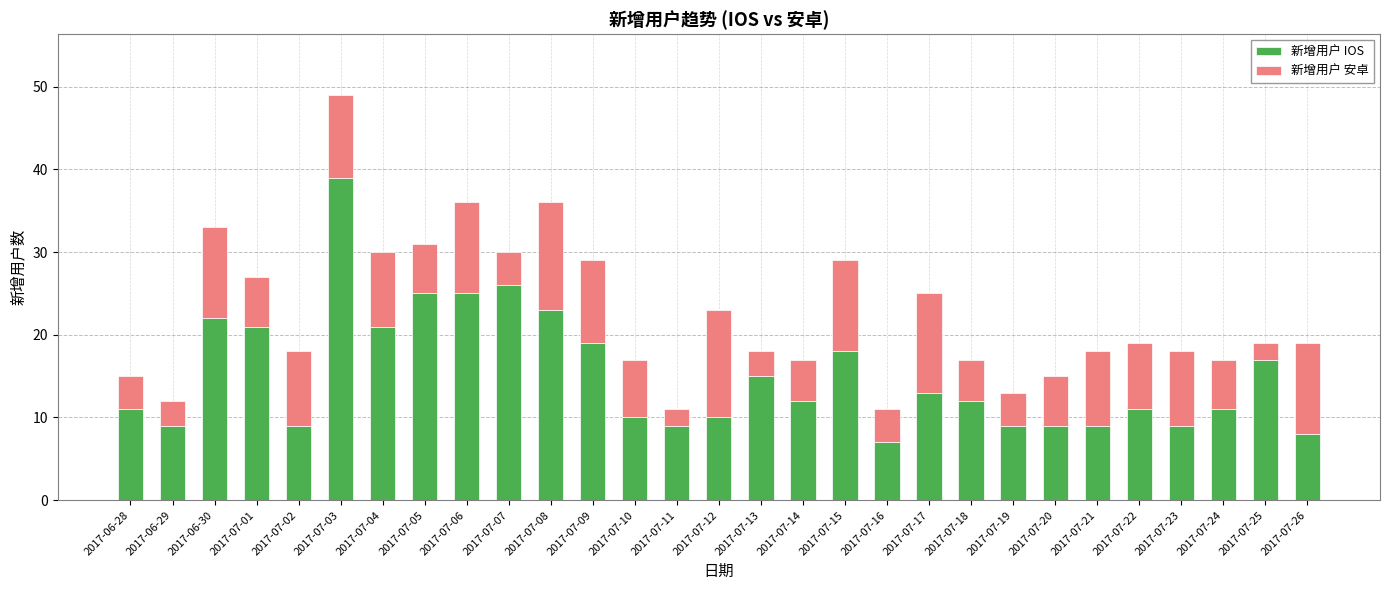

What is the difference between the maximum and minimum values in the 新增用户 IOS series?

32